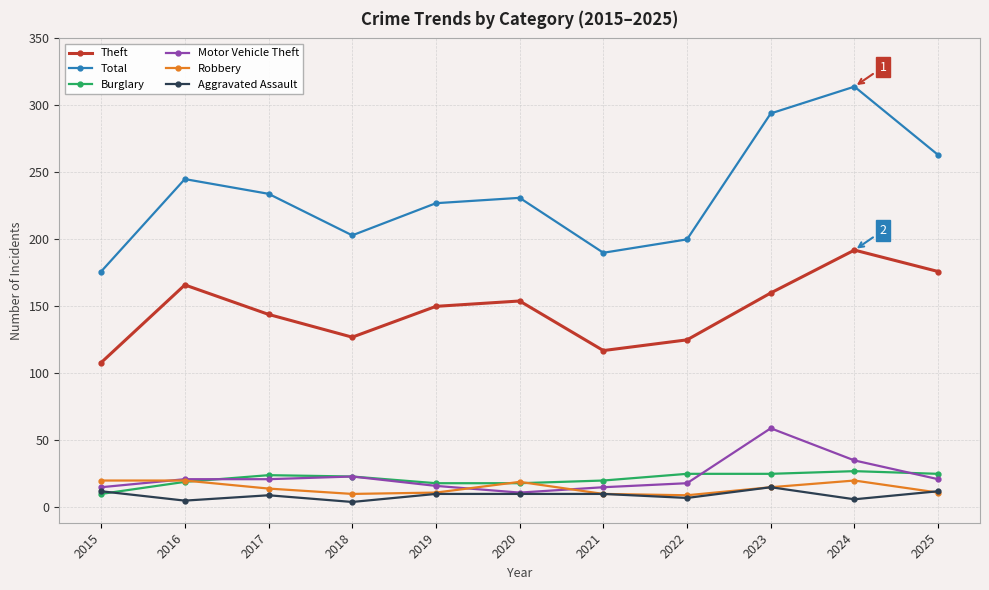

Is it true that Burglary equals 7 at 2021?

False